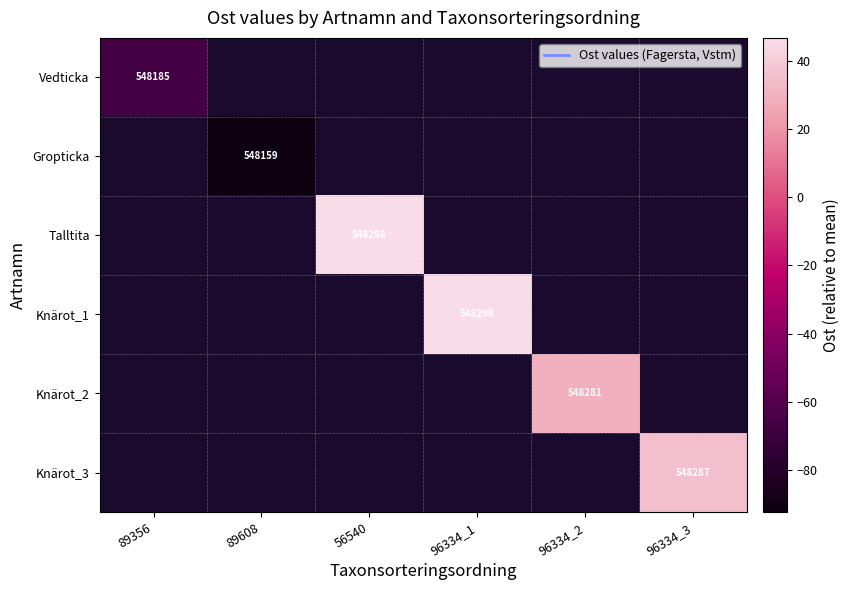

How many positive values does the Talltita series have?

1